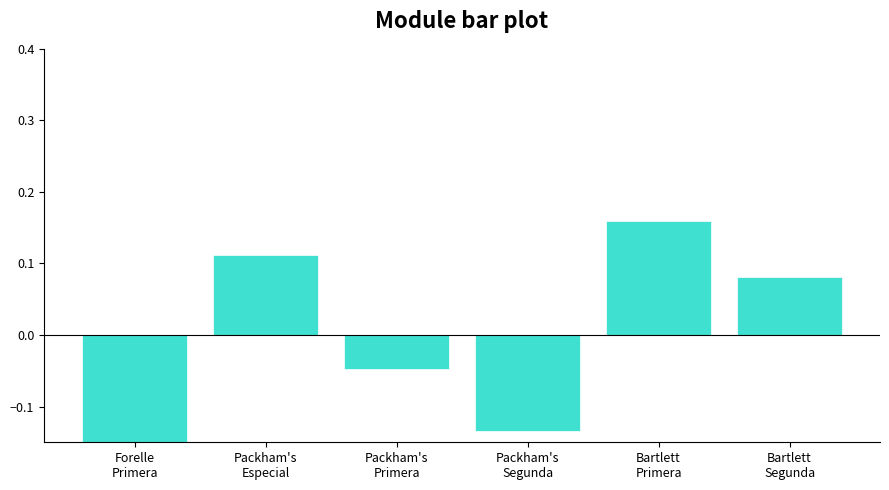

Reading left to right, transcribe all the data shown in this chart.

-0.2	0.1	-0.0	-0.1	0.2	0.1